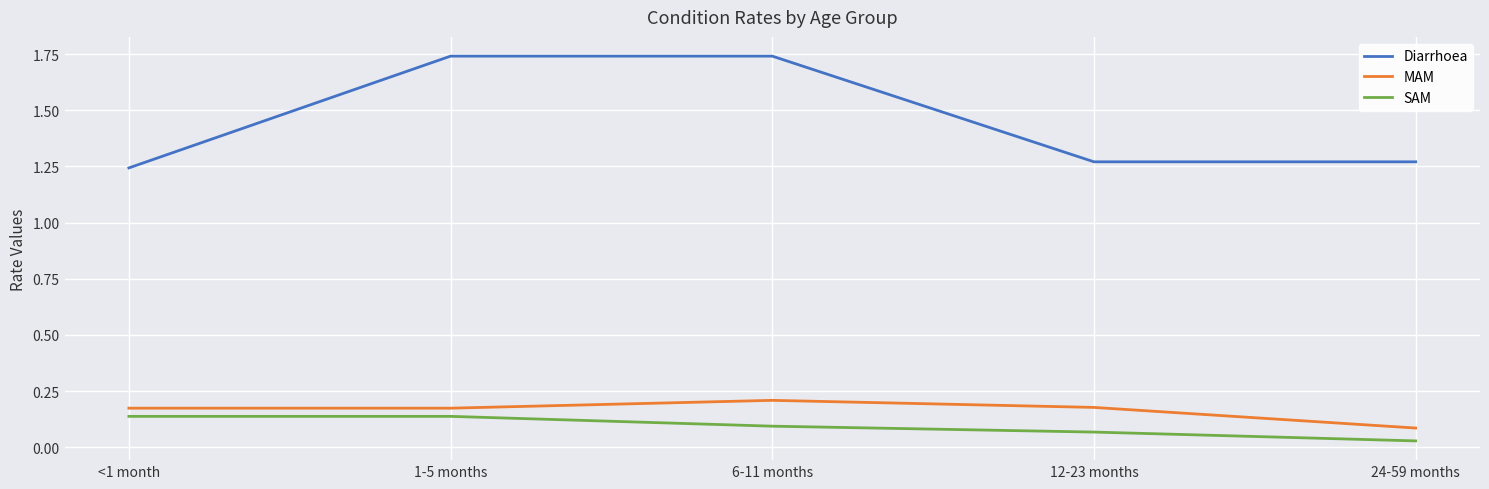

The value of Diarrhoea at 6-11 months is 0.8. True or false?

False